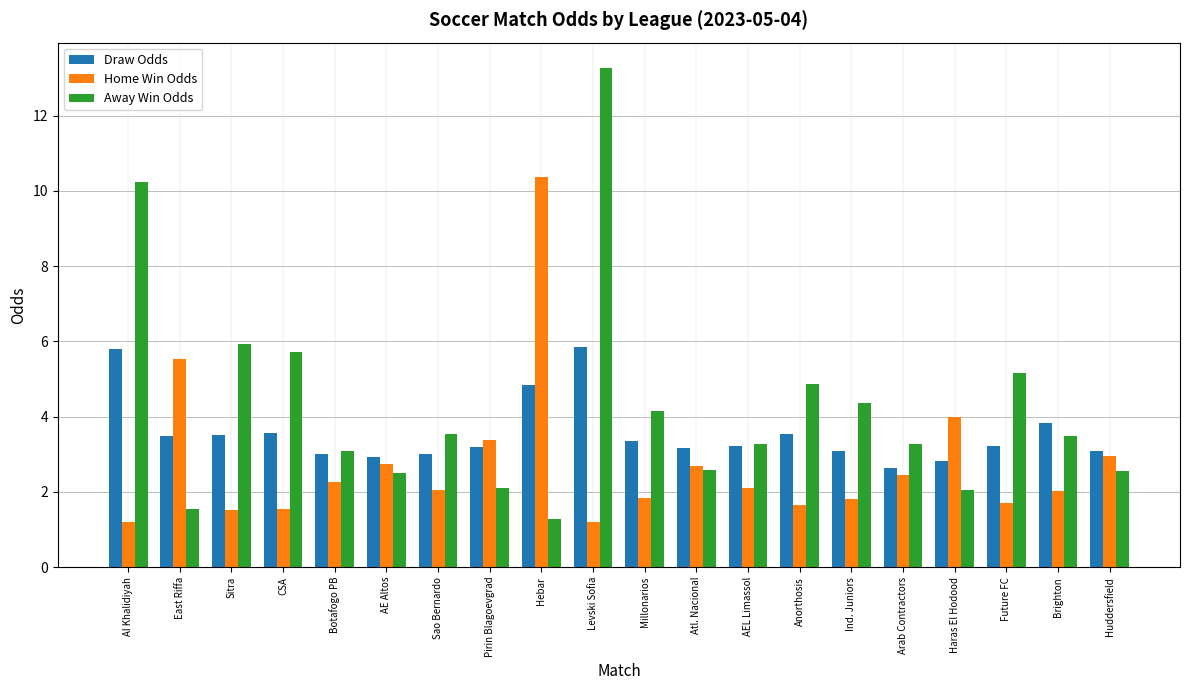

Which category has the highest value across all series?

Levski Sofia